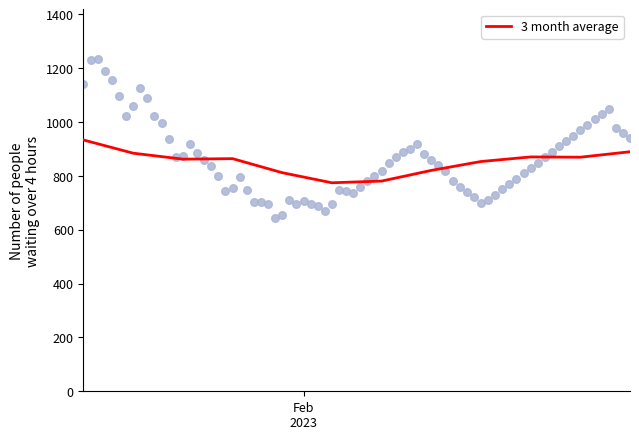

What is the maximum value for 3 month average?

933.7